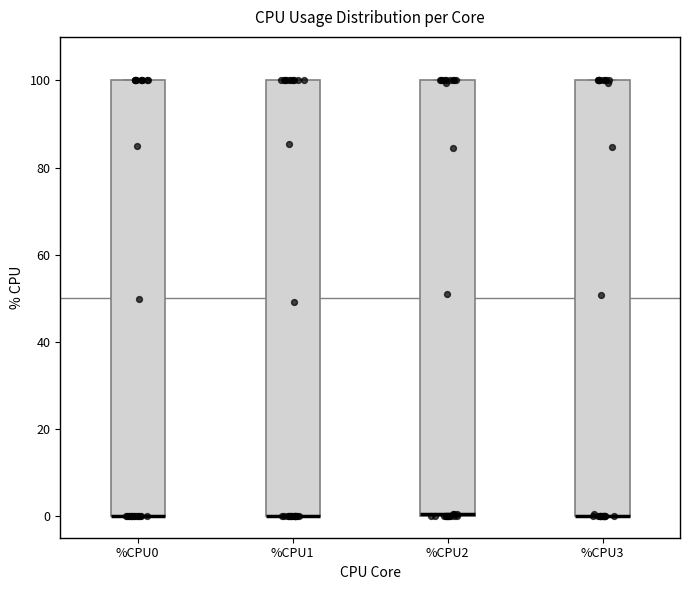

Where is the lower edge of the box for %CPU3 on the y-axis? The values are not printed on the chart, so give them approximately, as read against the axis.

0